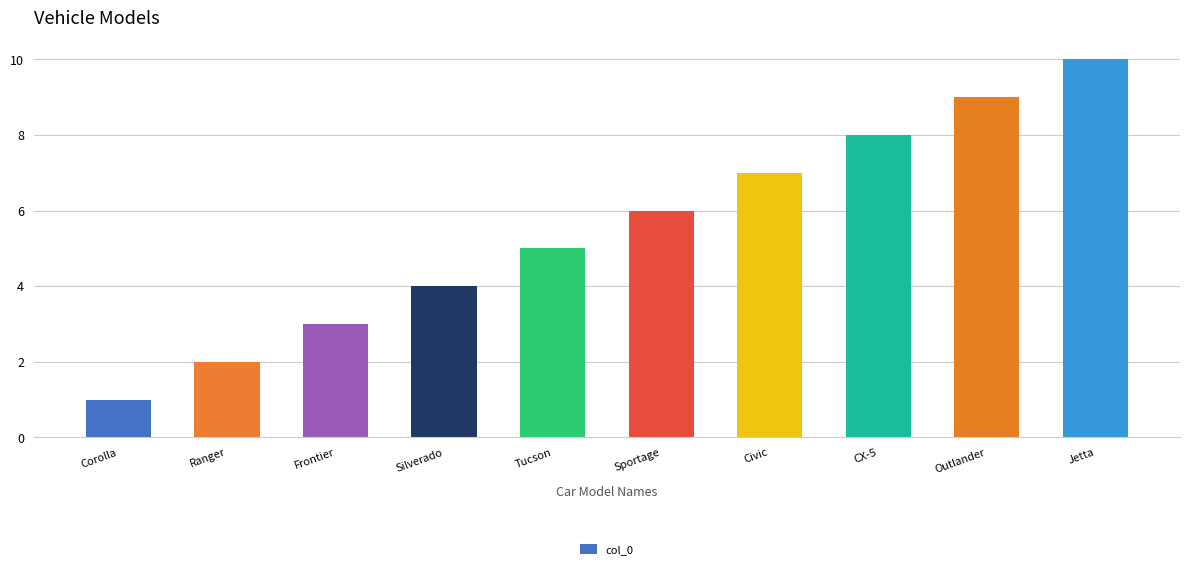

How many data points are less than 6?

5